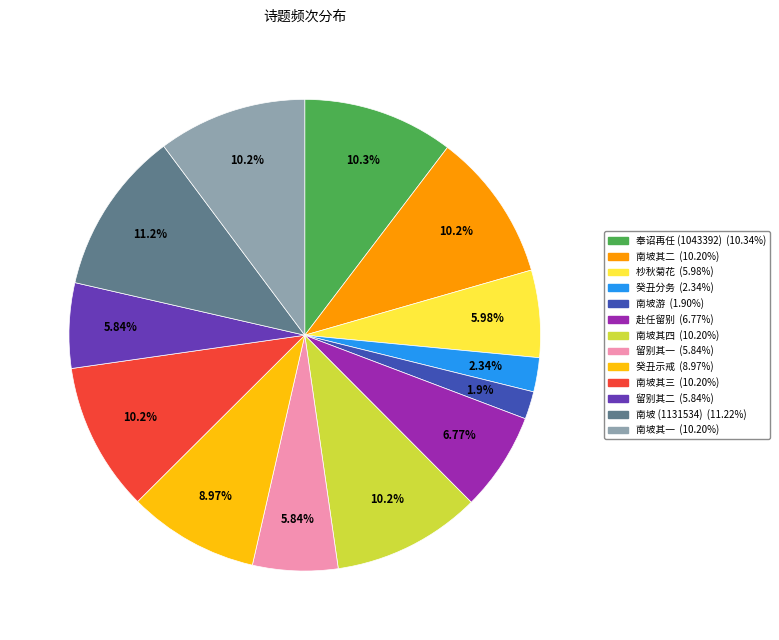

Is there a majority slice in this chart?

No